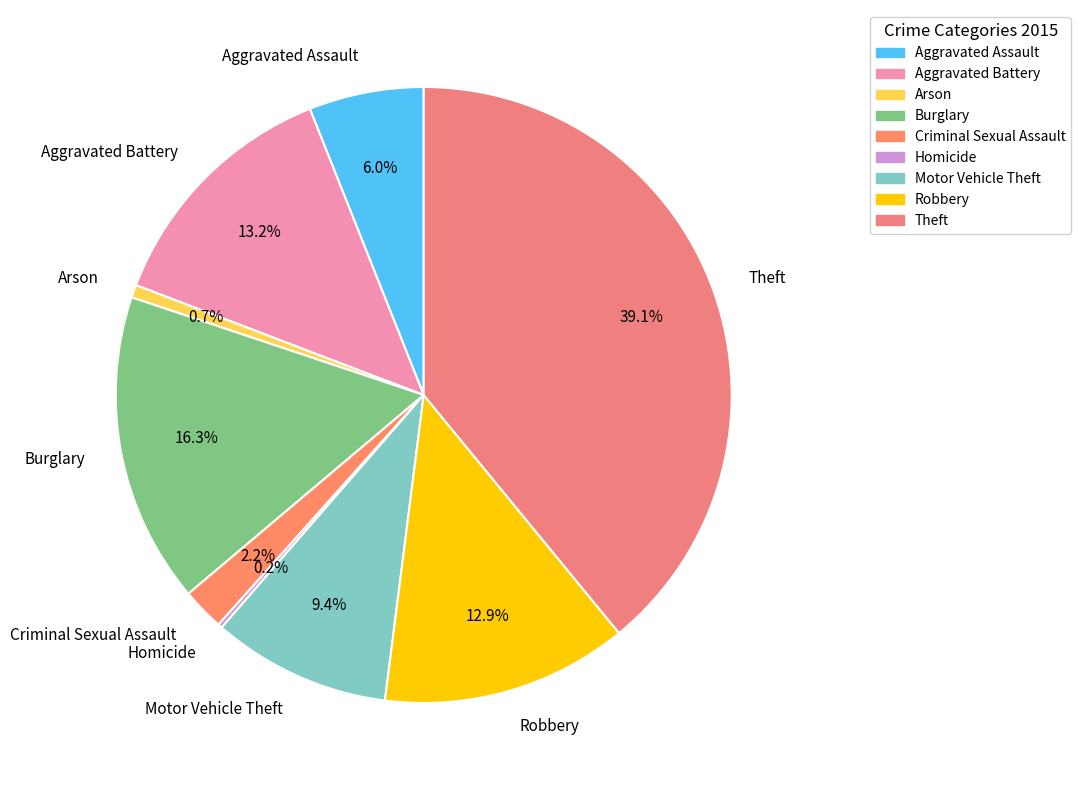

True or false: Theft accounts for 53% of the total.

False